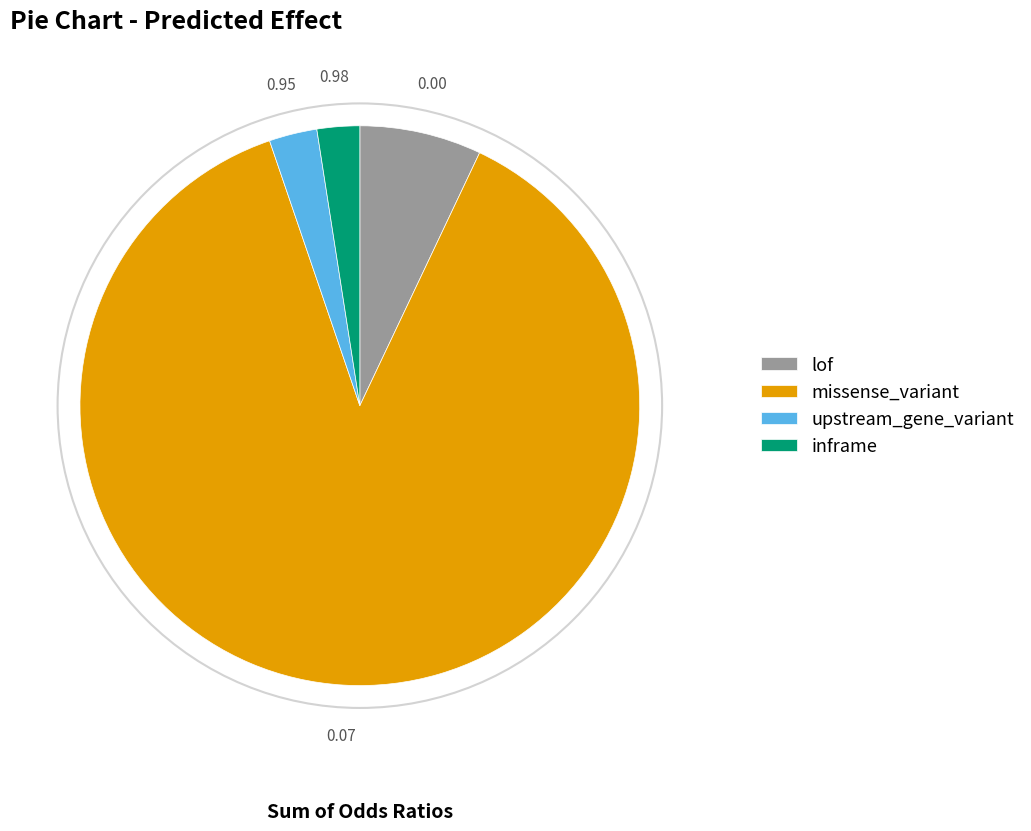

What is the largest slice in the pie chart?

missense_variant